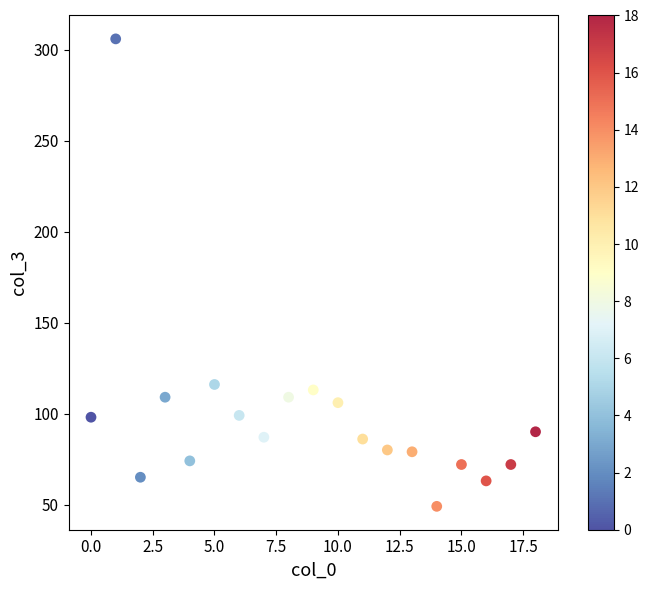

What Y value in the scatter plot is closest to 177?

116